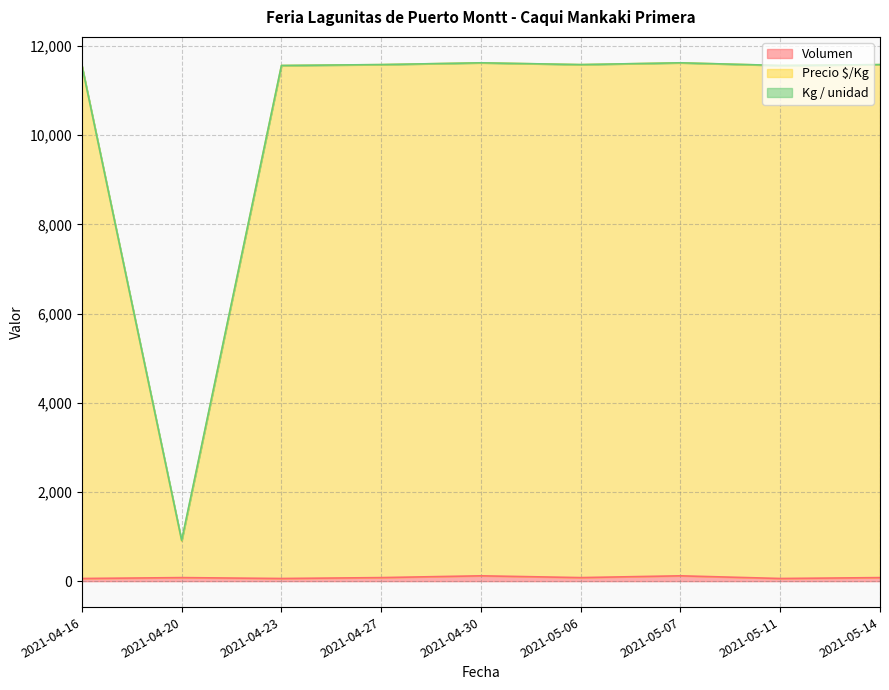

Which label corresponds to the smallest value in the chart?

2021-04-16